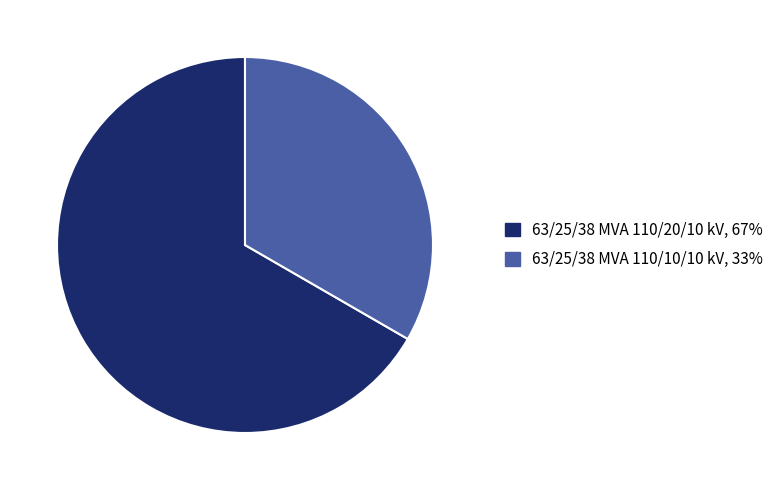

How many slices are in this pie chart?

2